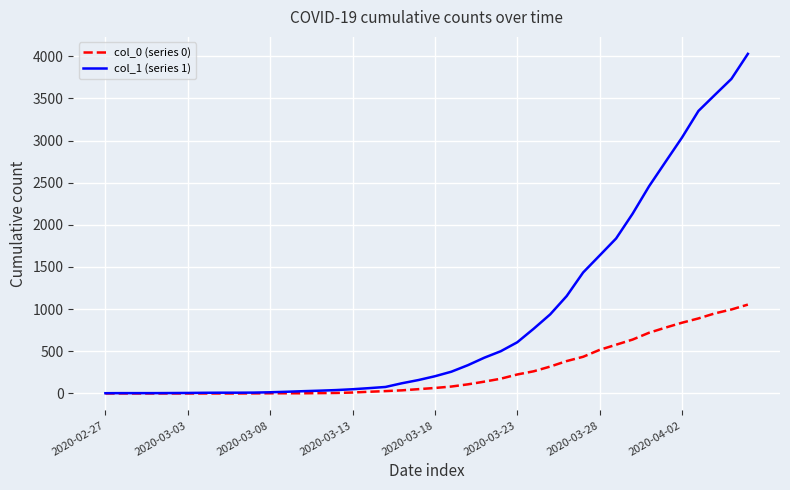

What is the maximum value shown in the chart?

4028